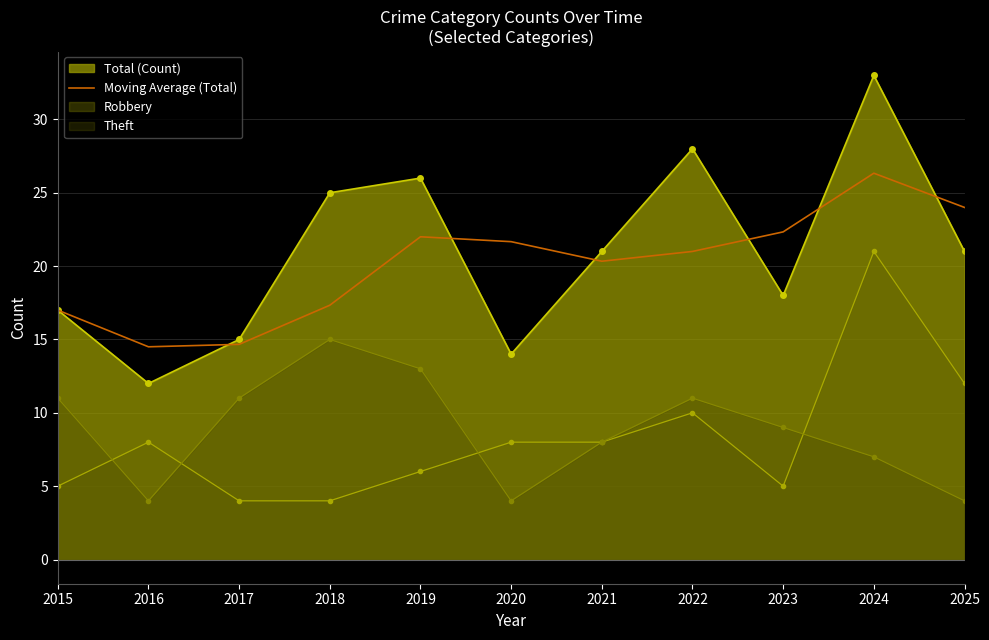

What is the difference between the highest and lowest values at 2021?

13.0